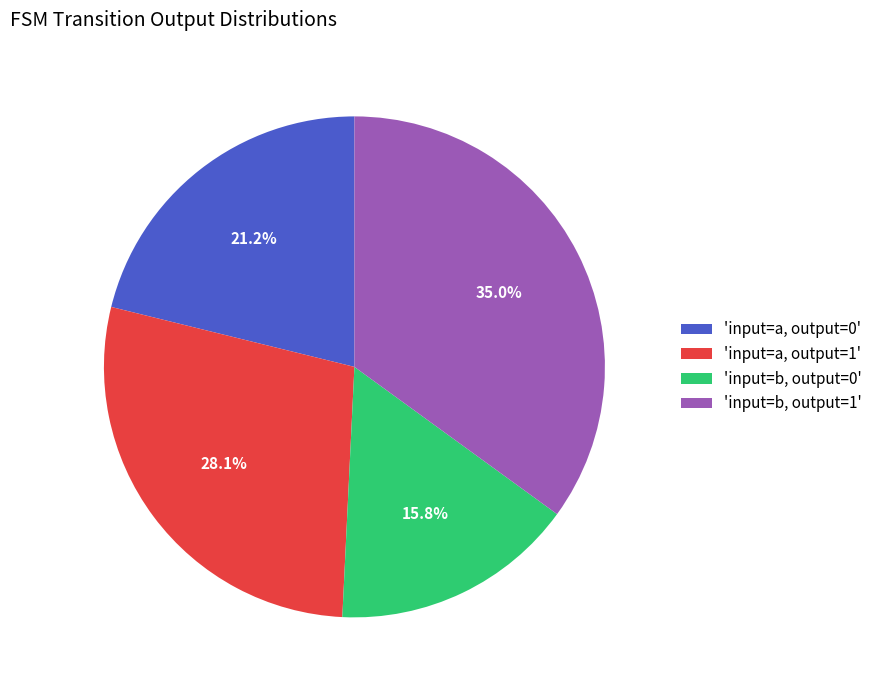

Which category has the smallest portion of the pie?

'input=b, output=0'